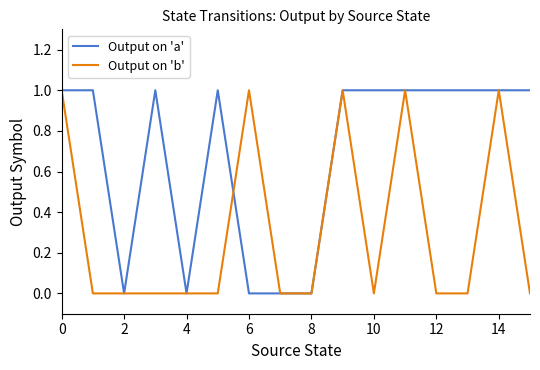

Rank the series by their average value, from highest to lowest.

Output on 'a', Output on 'b'